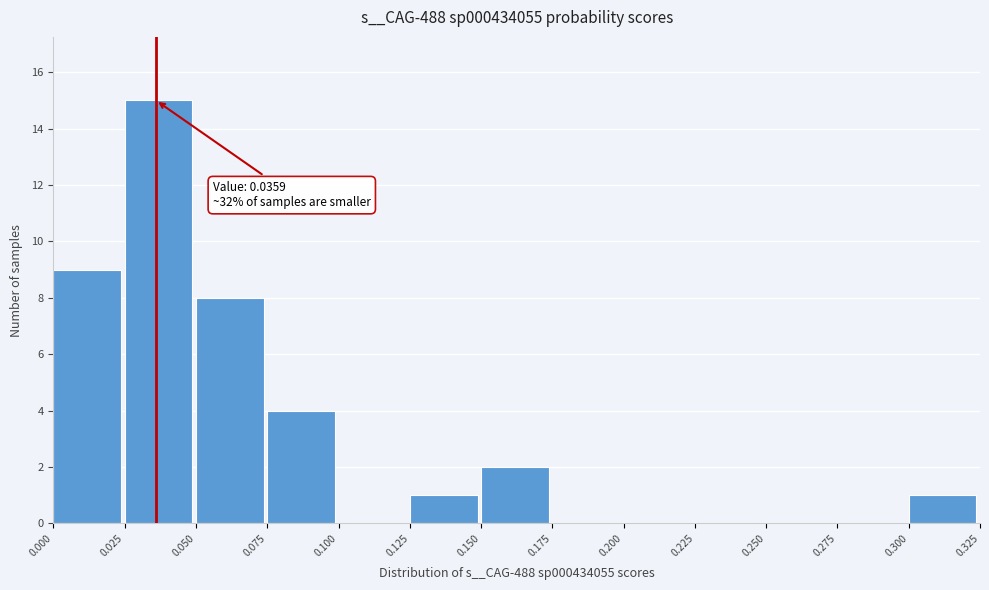

Which range on the x-axis has the tallest bar?

0.025 to 0.050